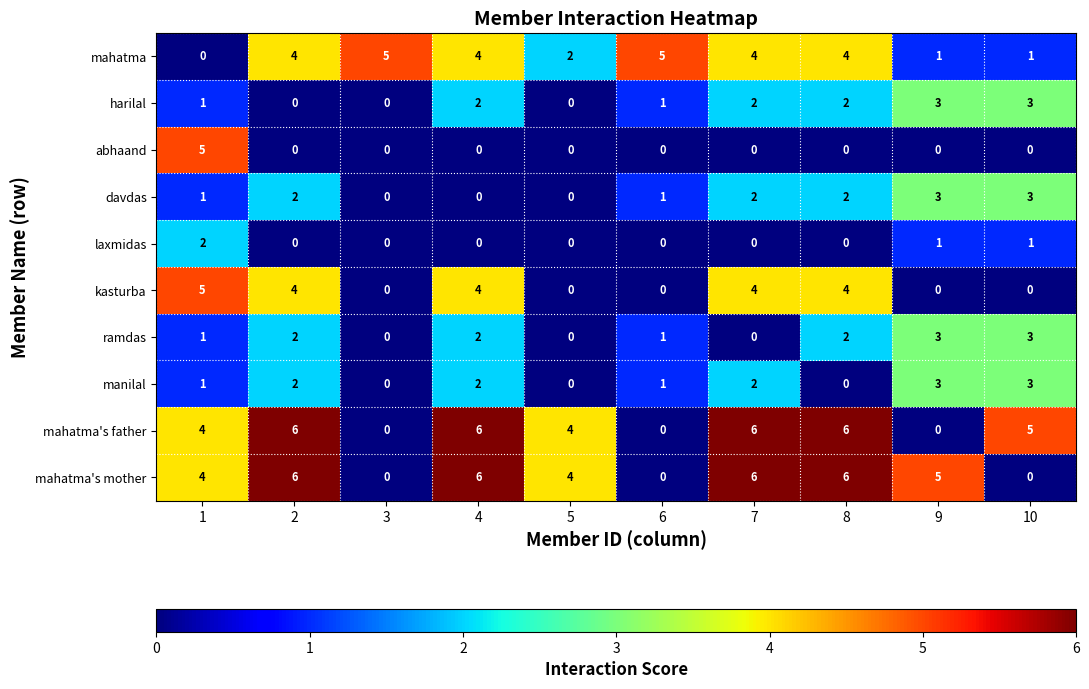

What is the sum of all mahatma's father values?

37